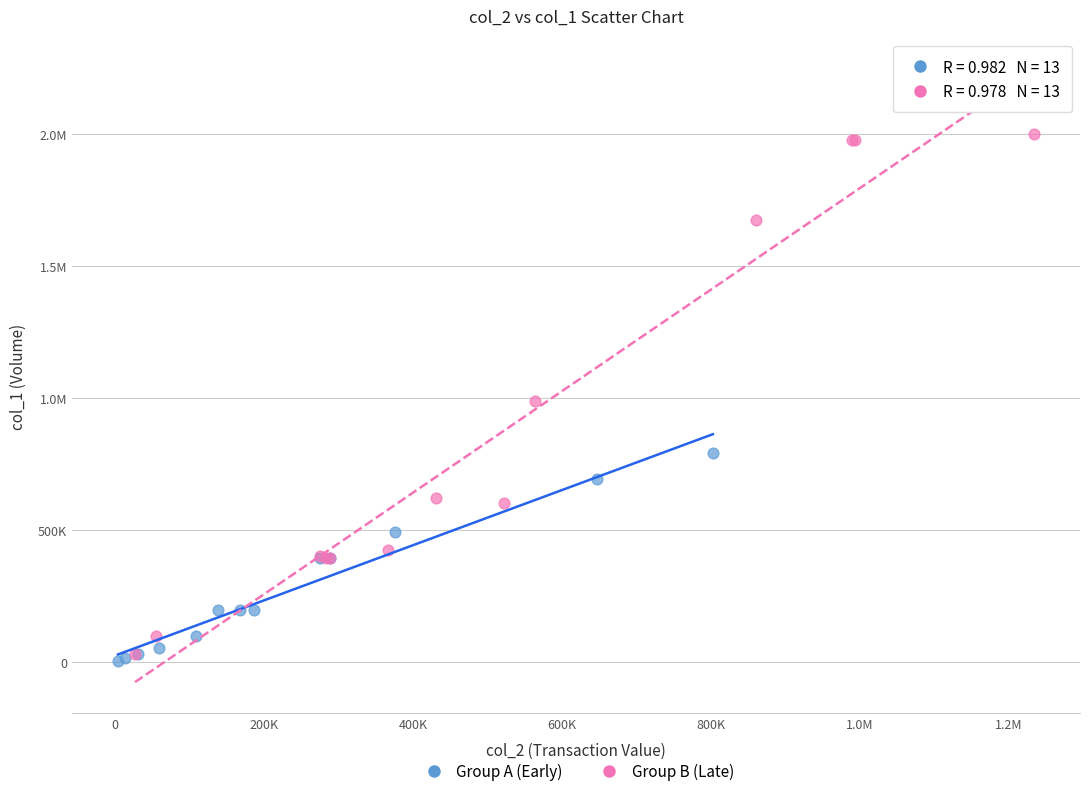

What are all the series names shown in the legend?

Group A (Early), Group B (Late)